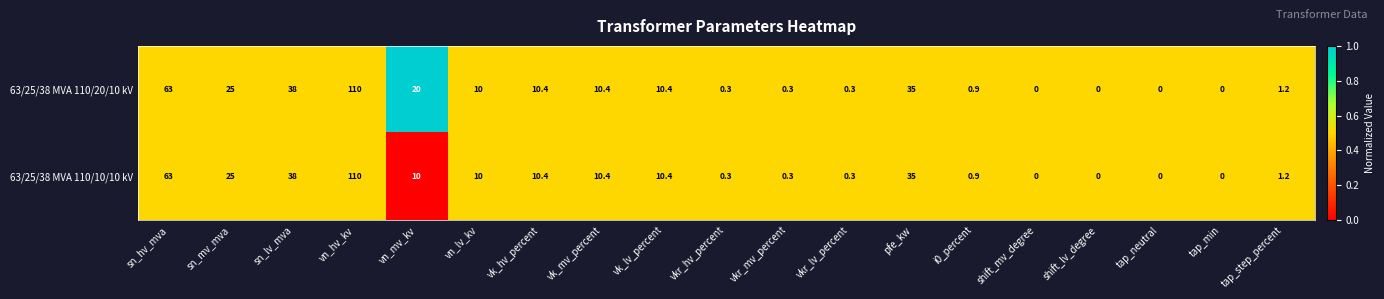

Count the number of categories in the chart.

19